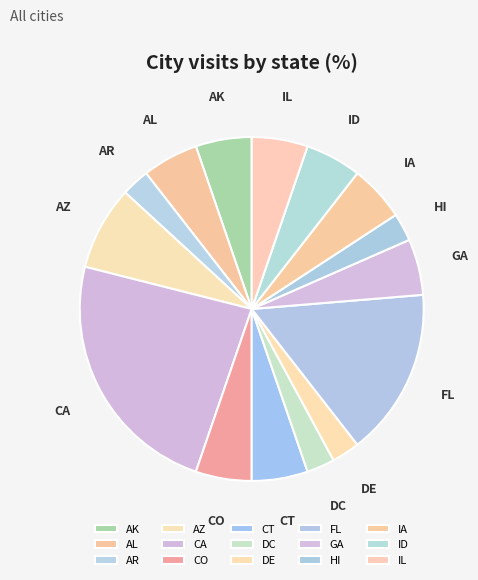

How many slices are in this pie chart?

15